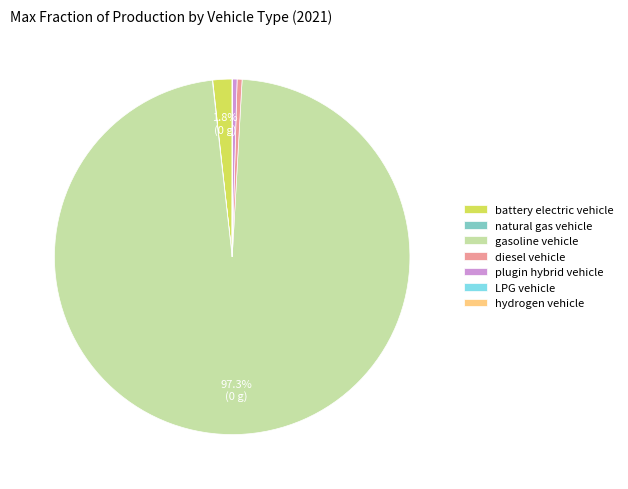

Is there any slice that represents more than half of the pie?

Yes